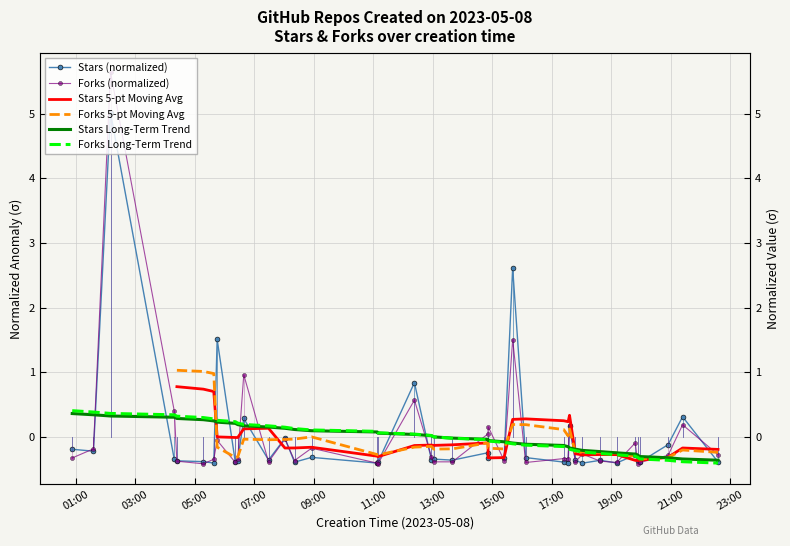

How many values in the Stars Long-Term Trend series are below 0?

20